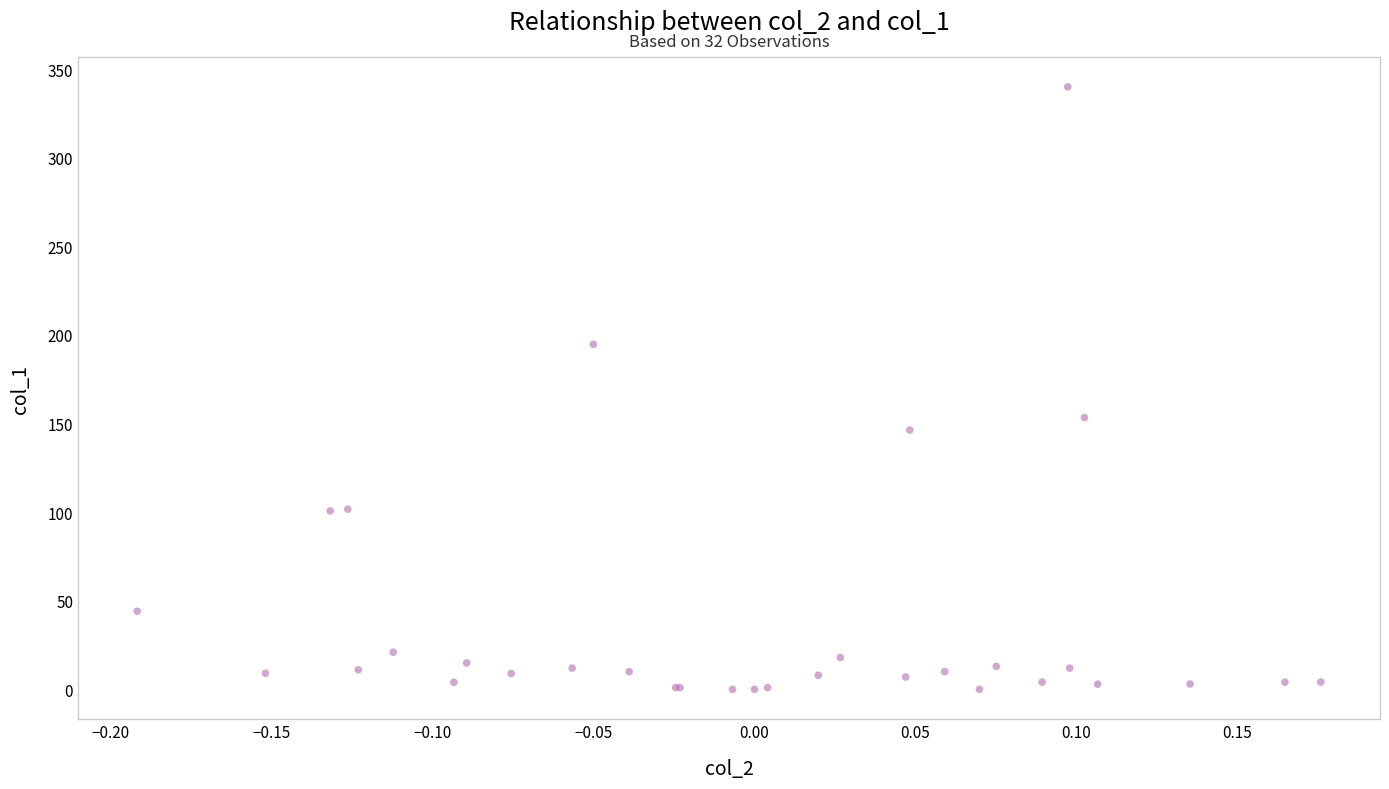

What Y value in the scatter plot is closest to 170?

153.4